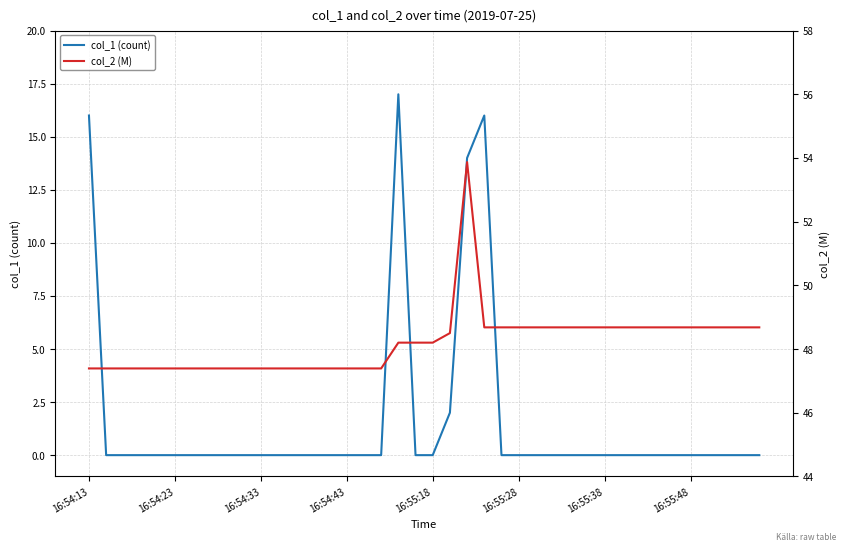

How many lines are shown in the chart?

2